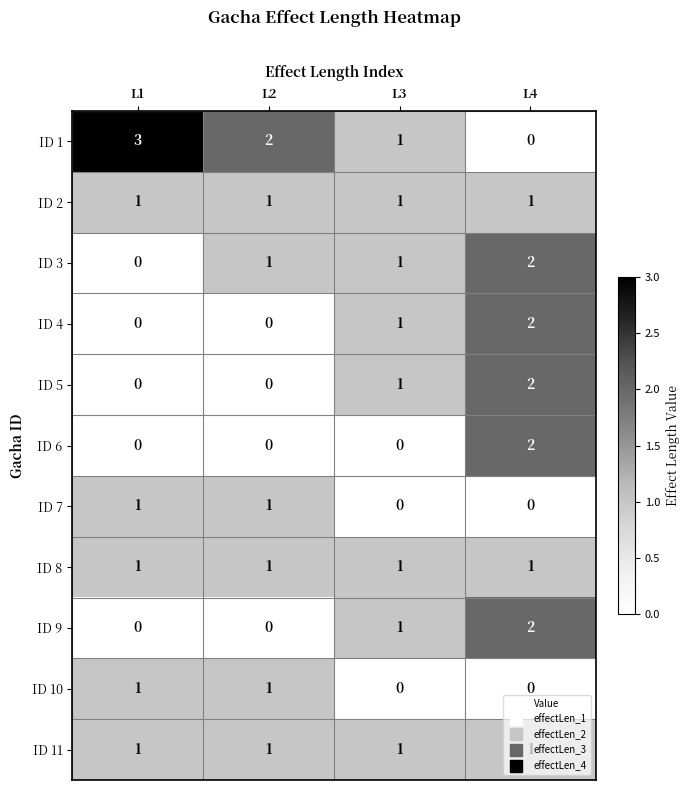

Which series has the largest total across all categories?

ID 1